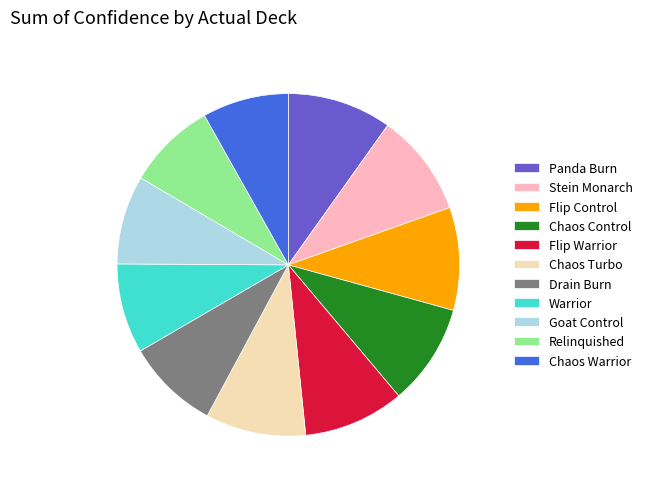

How many slices are in this pie chart?

11